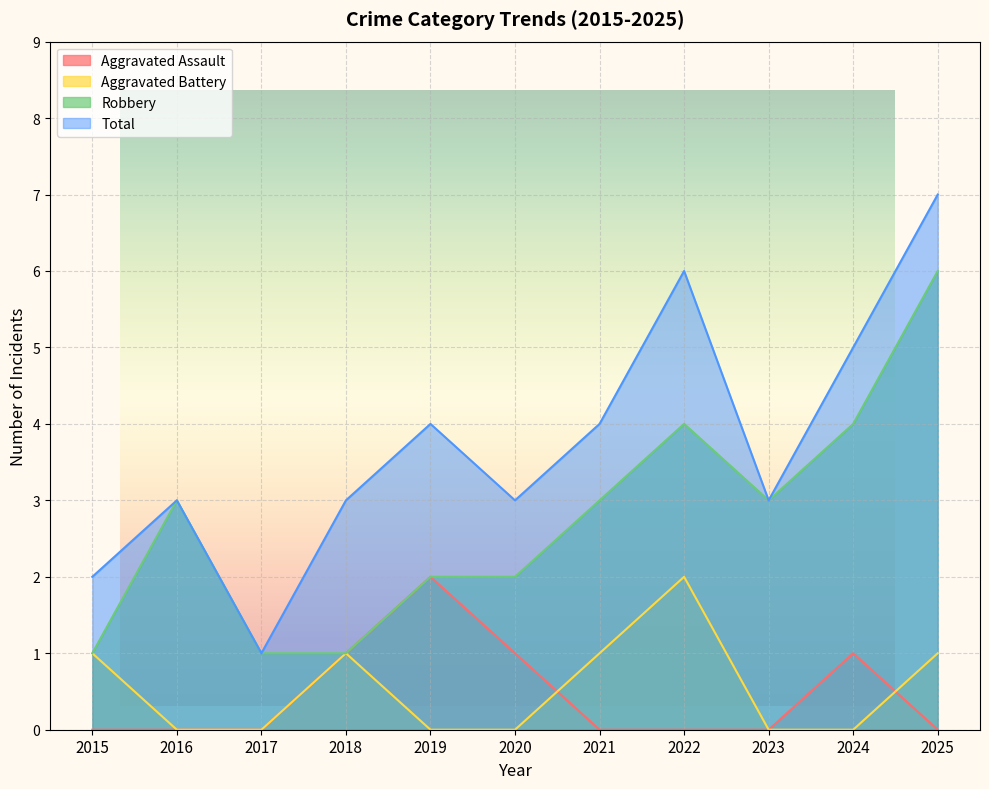

Which series has the largest total across all categories?

Total